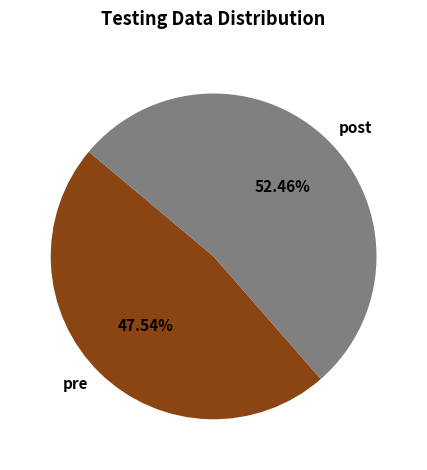

Rank the categories by value from highest to lowest.

post, pre